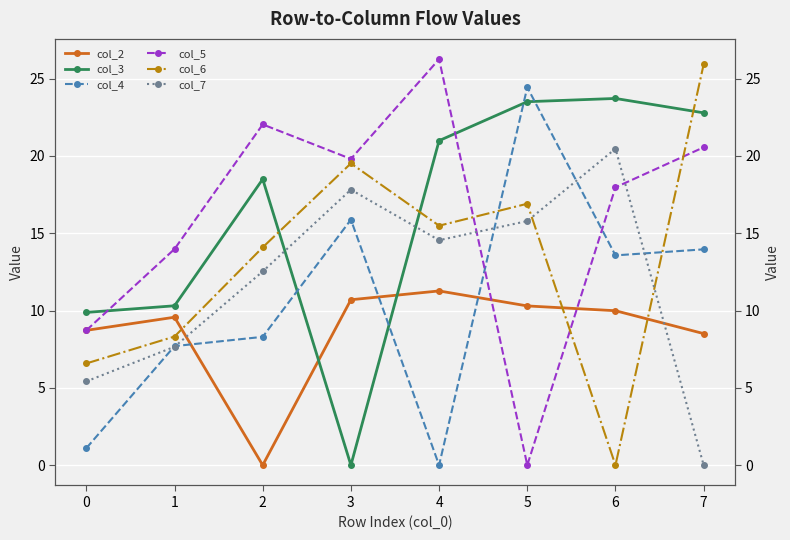

Reading left to right, extract all data points from this chart.

col_2: 0=8.7	1=9.6	2=0.0	3=10.7	4=11.3	5=10.3	6=10.0	7=8.5
col_3: 0=9.9	1=10.3	2=18.5	3=0.0	4=21.0	5=23.5	6=23.7	7=22.8
col_4: 0=1.1	1=7.7	2=8.3	3=15.9	4=0.0	5=24.4	6=13.6	7=14.0
col_5: 0=8.7	1=14.0	2=22.0	3=19.8	4=26.3	5=0.0	6=18.0	7=20.6
col_6: 0=6.6	1=8.3	2=14.1	3=19.5	4=15.5	5=16.9	6=0.0	7=25.9
col_7: 0=5.4	1=7.7	2=12.5	3=17.8	4=14.6	5=15.8	6=20.5	7=0.0